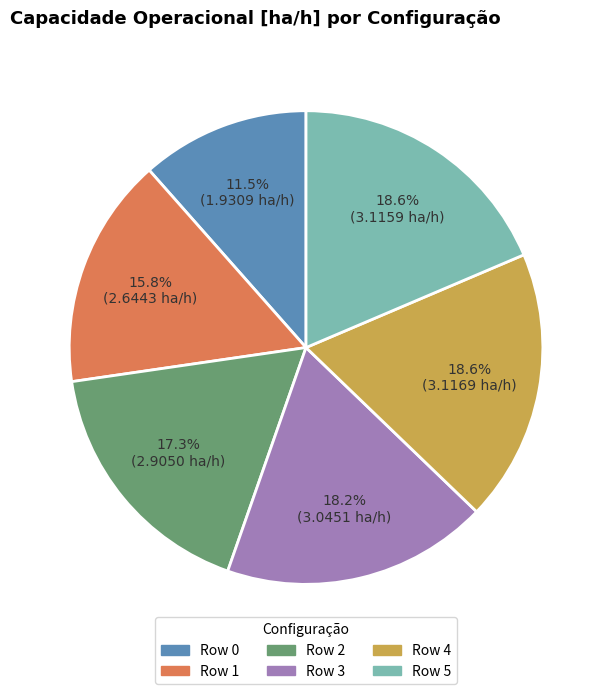

Which slice is the smallest?

Row 0